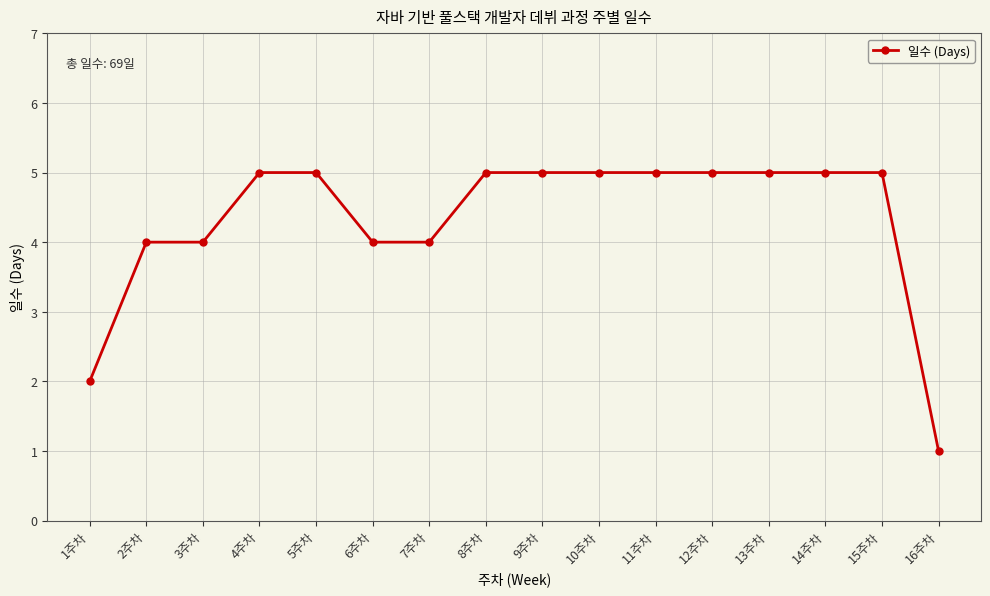

Which has a higher value, 4주차 or 3주차?

4주차